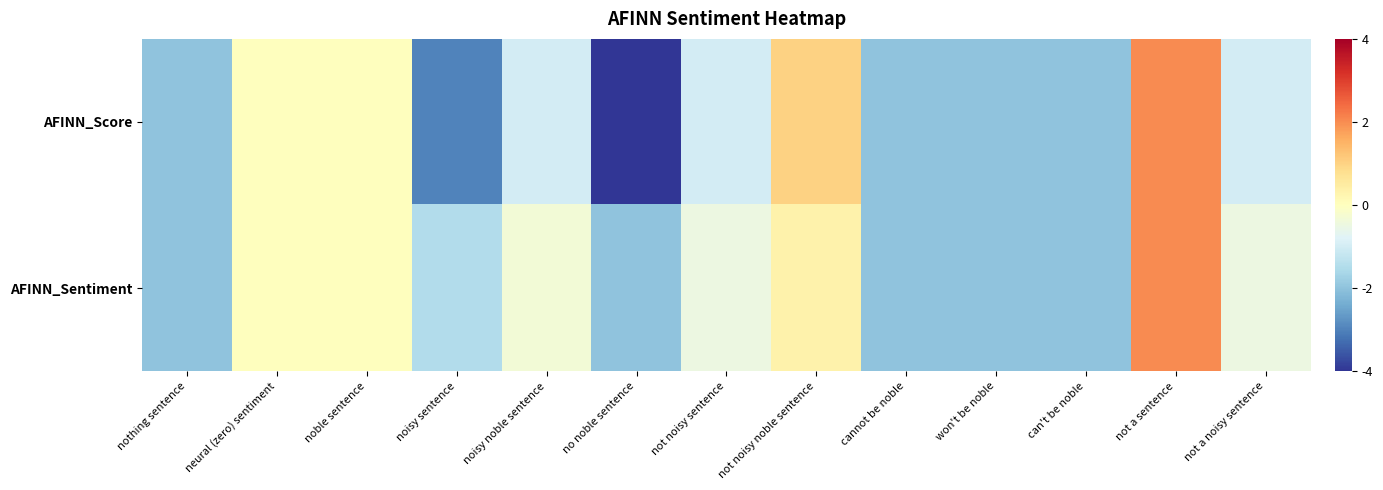

Reading left to right, transcribe all the data shown in this chart.

AFINN_Score: nothing sentence=-2.0	neural (zero) sentiment=0.0	noble sentence=0.0	noisy sentence=-3.0	noisy noble sentence=-1.0	no noble sentence=-4.0	not noisy sentence=-1.0	not noisy noble sentence=1.0	cannot be noble=-2.0	won't be noble=-2.0	can't be noble=-2.0	not a sentence=2.0	not a noisy sentence=-1.0
AFINN_Sentiment: nothing sentence=-2.0	neural (zero) sentiment=0.0	noble sentence=0.0	noisy sentence=-1.5	noisy noble sentence=-0.3	no noble sentence=-2.0	not noisy sentence=-0.5	not noisy noble sentence=0.3	cannot be noble=-2.0	won't be noble=-2.0	can't be noble=-2.0	not a sentence=2.0	not a noisy sentence=-0.5